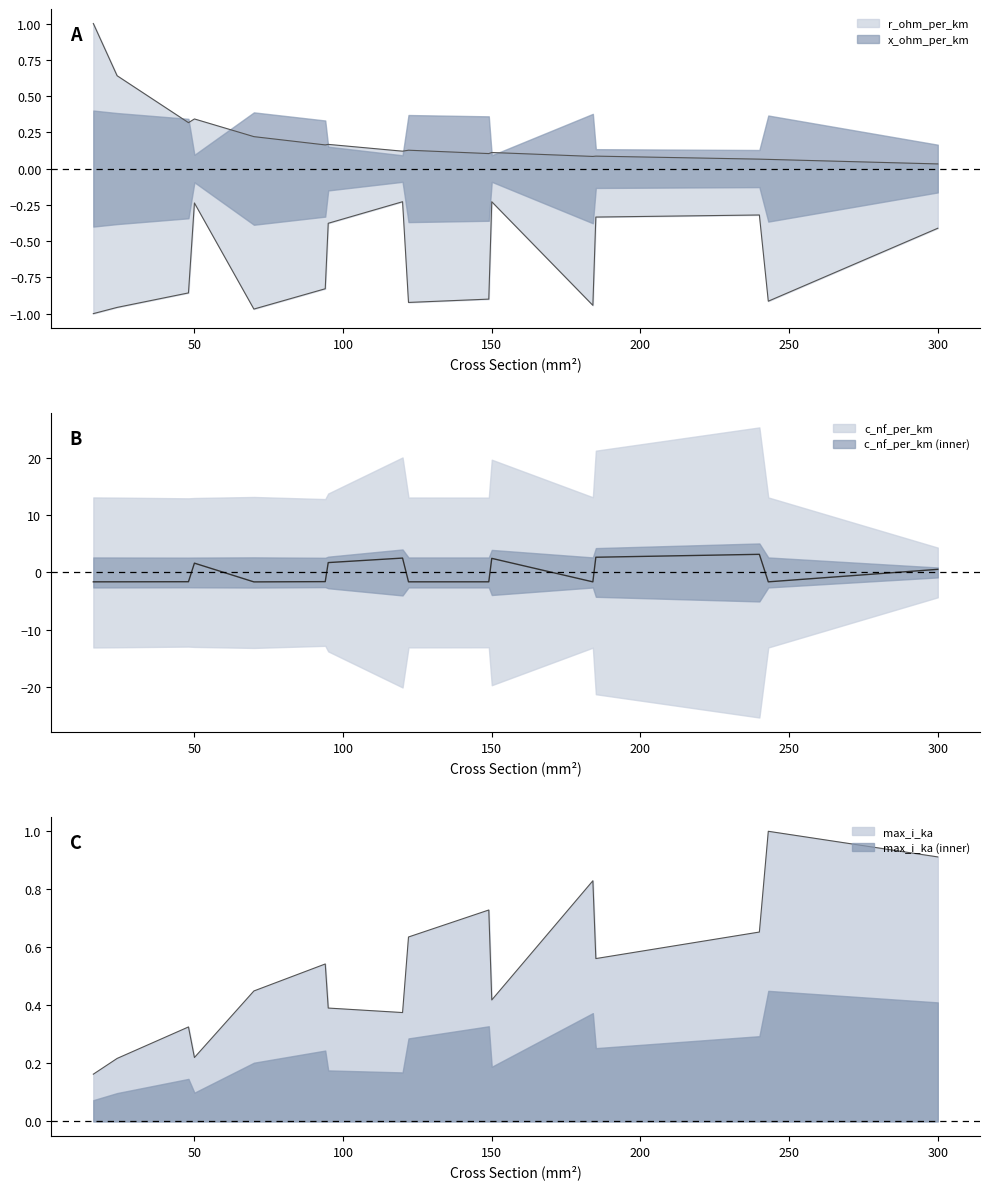

Between which two adjacent categories do c_nf_per_km and x_ohm_per_km first intersect?

48 and 50